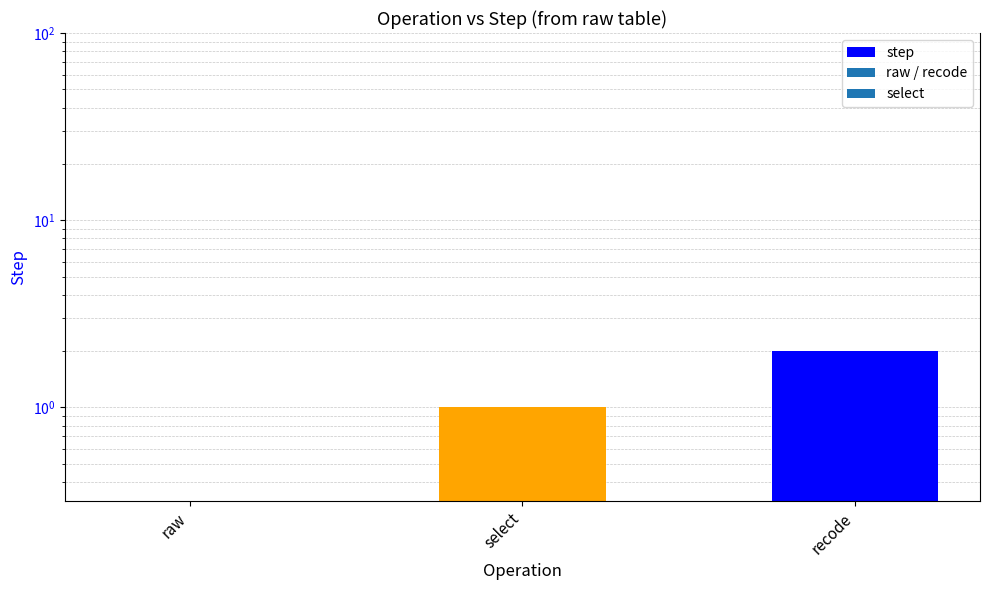

What is the value of the 2nd bar from the left?

1